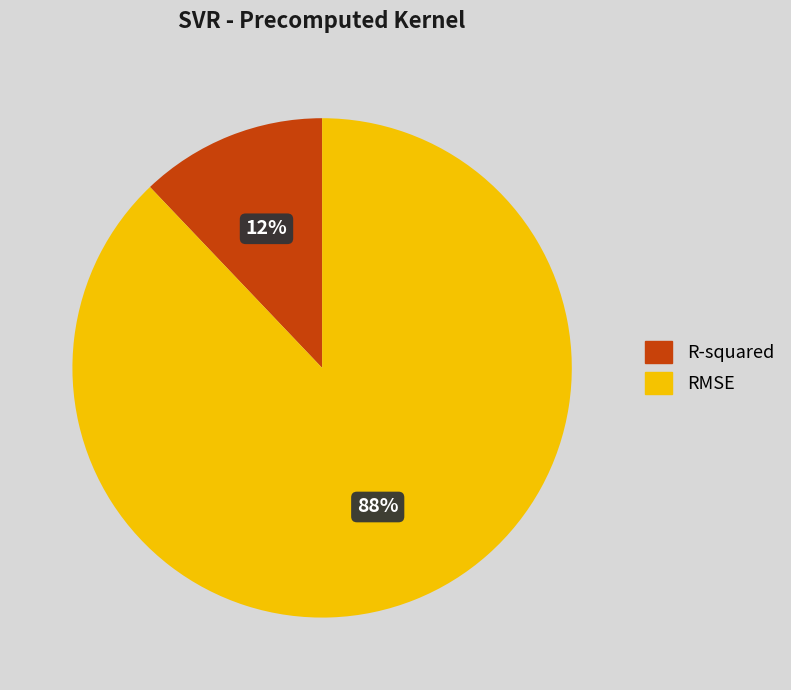

To the nearest percent, what is the combined percentage of R-squared and RMSE?

100%